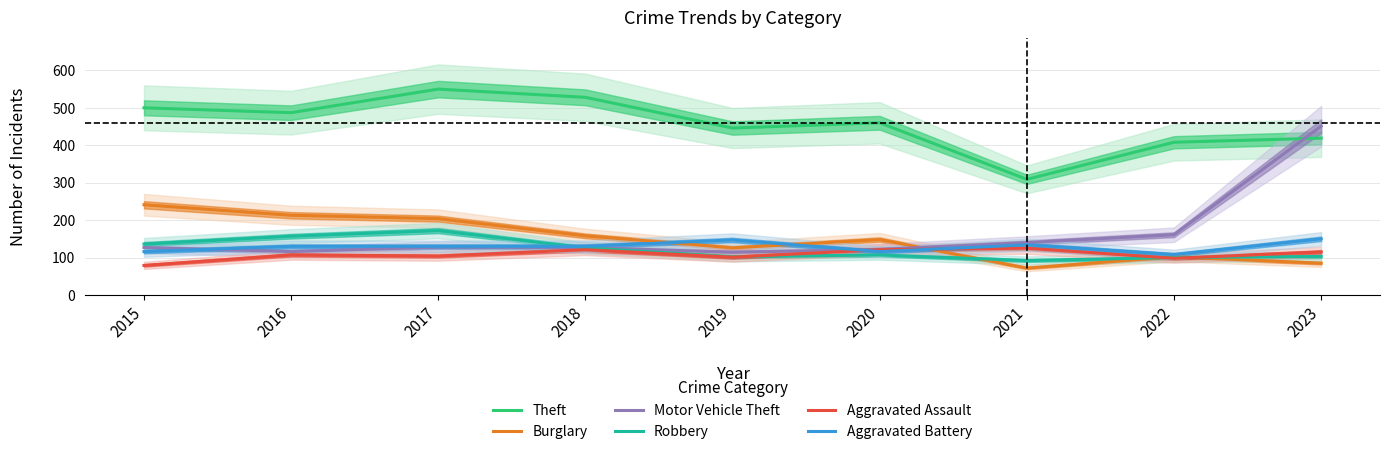

Is the value of Aggravated Assault at 2021 greater than the value of Aggravated Battery at 2015?

Yes